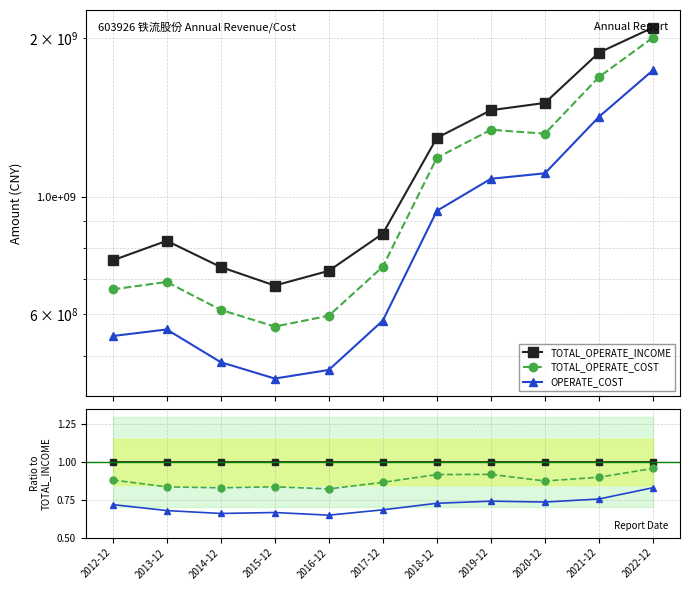

Reading right to left, transcribe all the data shown in this chart.

TOTAL_OPERATE_INCOME: 1.0	1.0	1.0	1.0	1.0	1.0	1.0	1.0	1.0	1.0	1.0
TOTAL_OPERATE_COST: 1.0	0.9	0.9	0.9	0.9	0.9	0.8	0.8	0.8	0.8	0.9
OPERATE_COST: 0.8	0.8	0.7	0.7	0.7	0.7	0.6	0.7	0.7	0.7	0.7